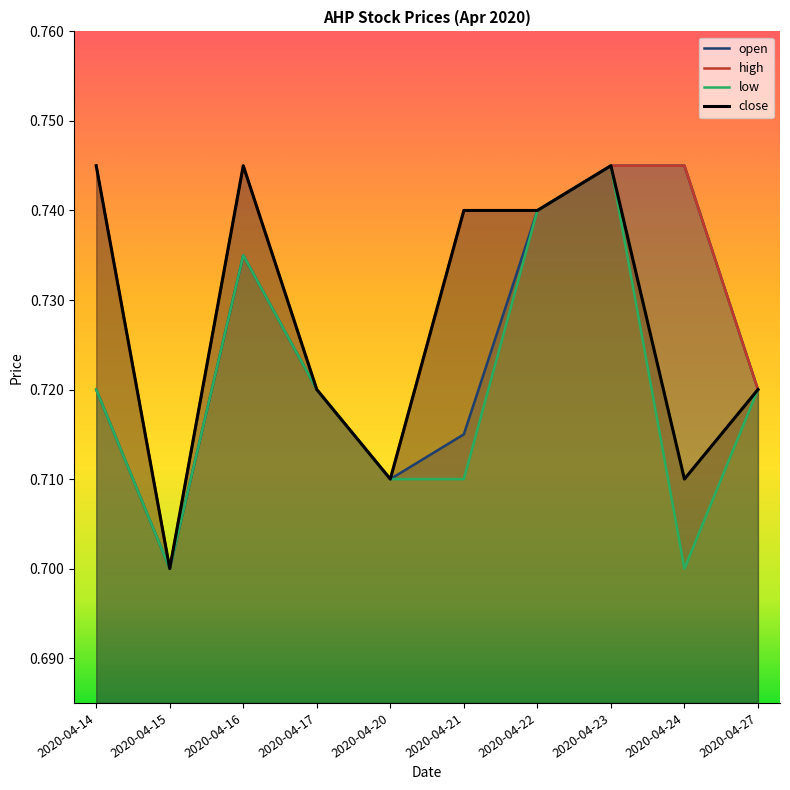

At which category is the sum across all series the highest?

2020-04-23